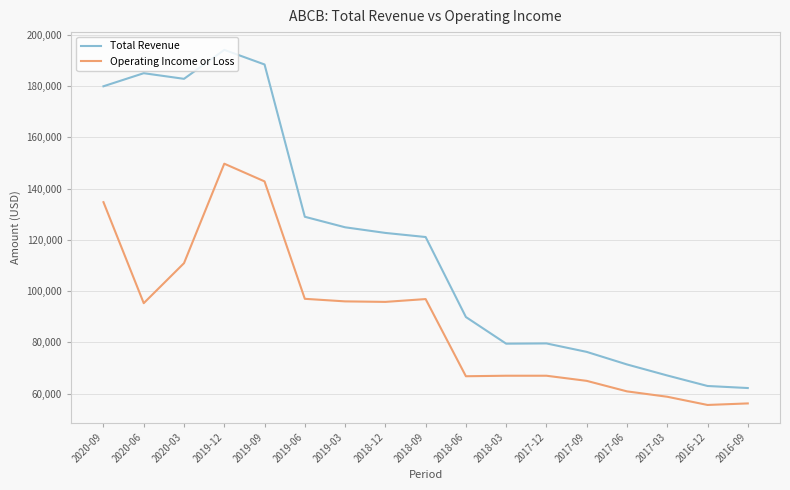

What is the difference between the highest and lowest values at 2019-03?

28900